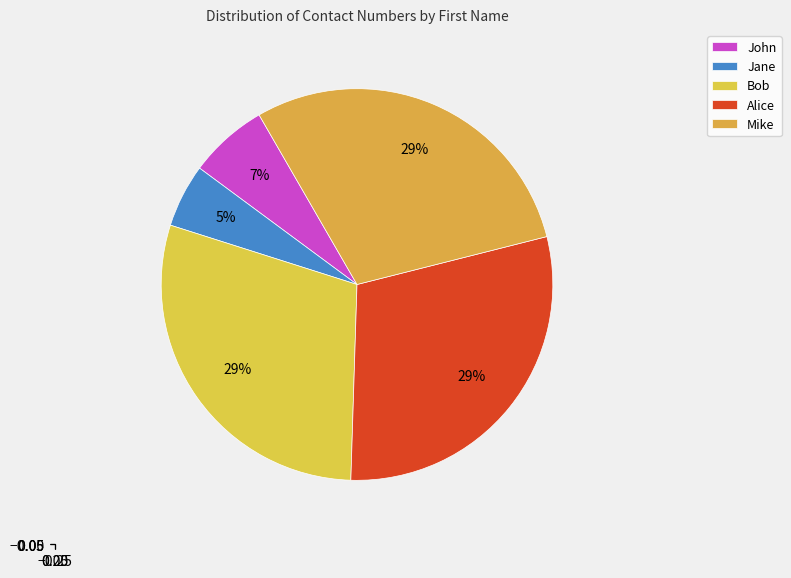

Which slice is the largest?

Alice